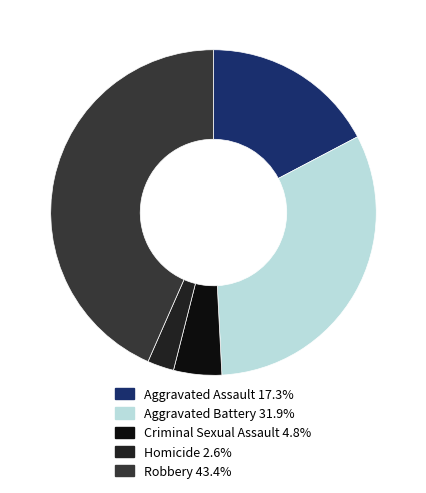

How many slices are in this pie chart?

5